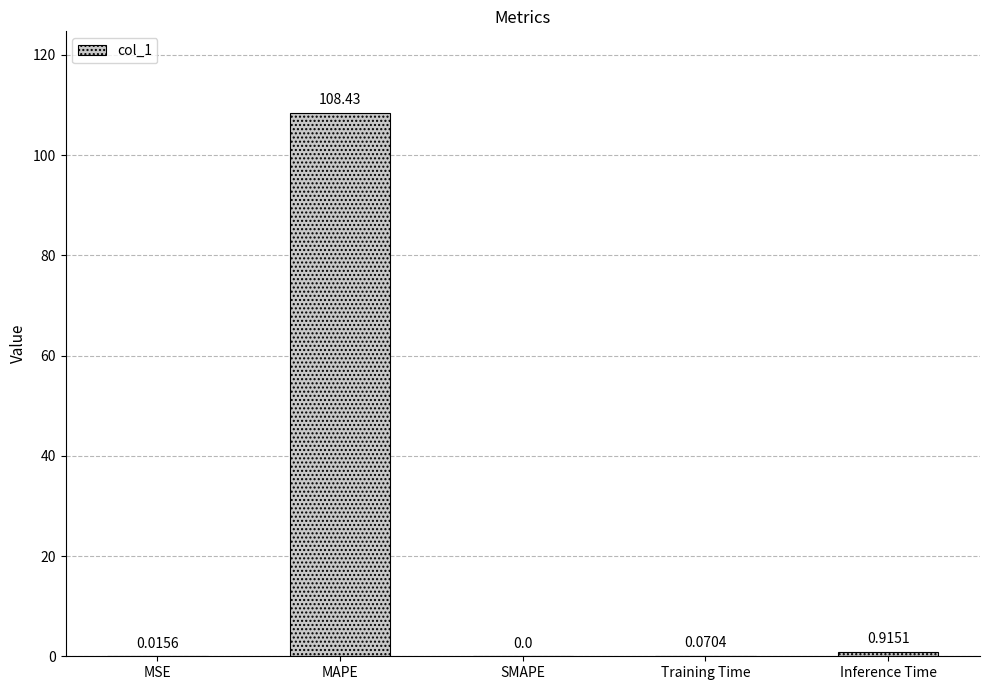

Where is the data nearest to the value 54?

Inference Time